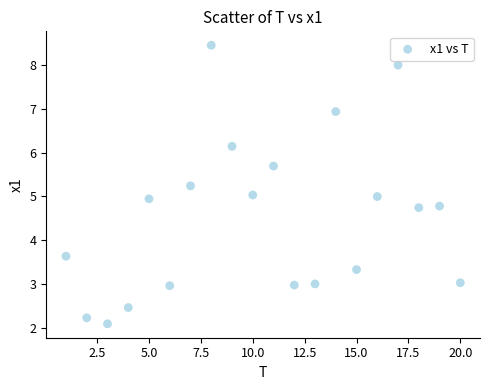

What is the range of X values (max minus min)?

19.0